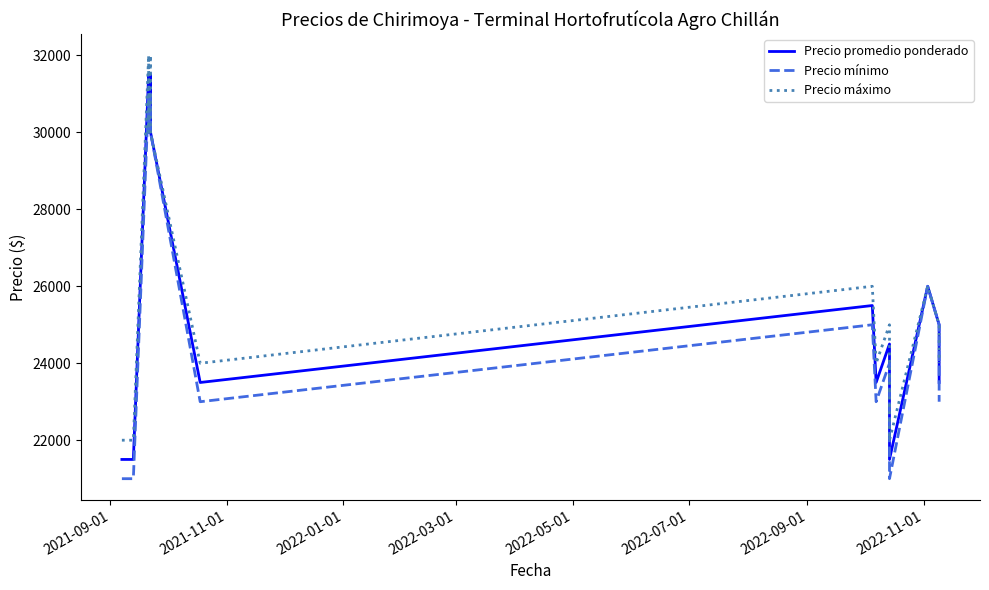

Count the Precio mínimo values in the range 21000 to 30000.

14